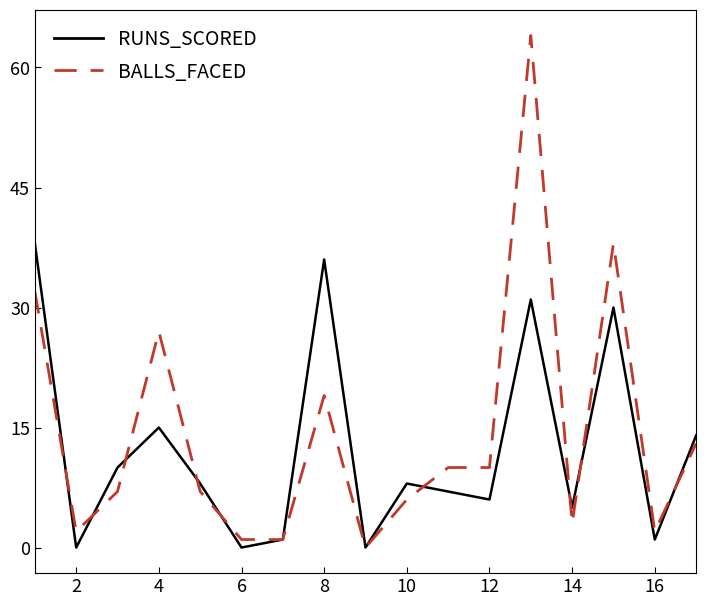

Which series has the widest spread of values?

BALLS_FACED